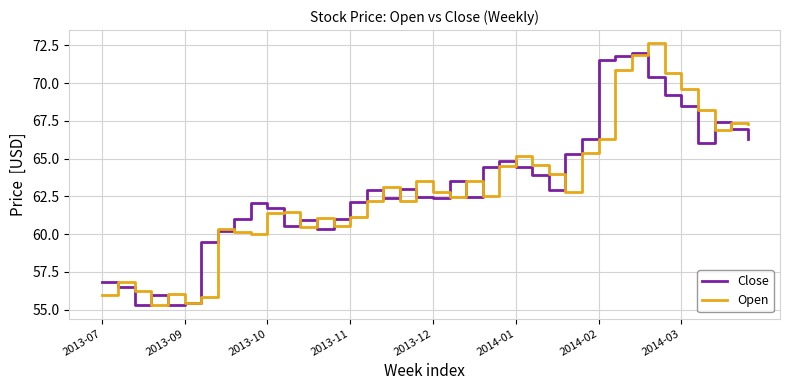

What is the minimum value for Close?

55.3